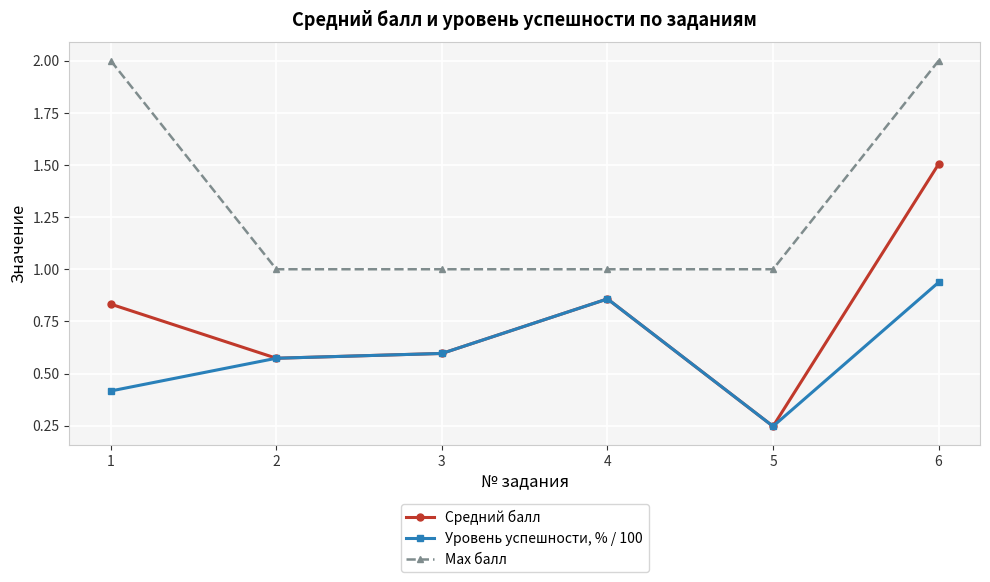

What is the maximum value for Средний балл?

1.5